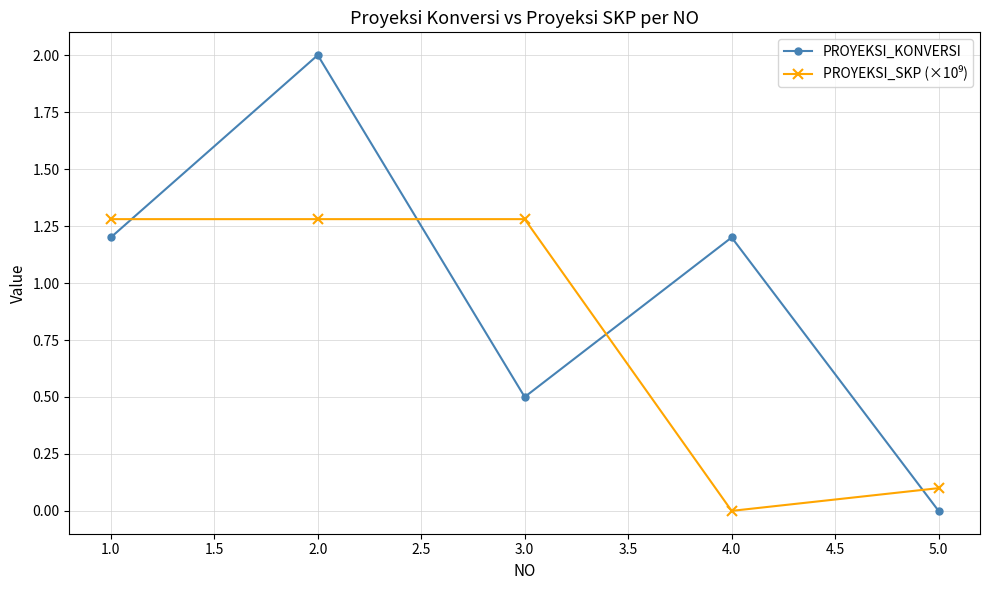

The value of PROYEKSI_KONVERSI at 1.0 is 0.4. True or false?

False